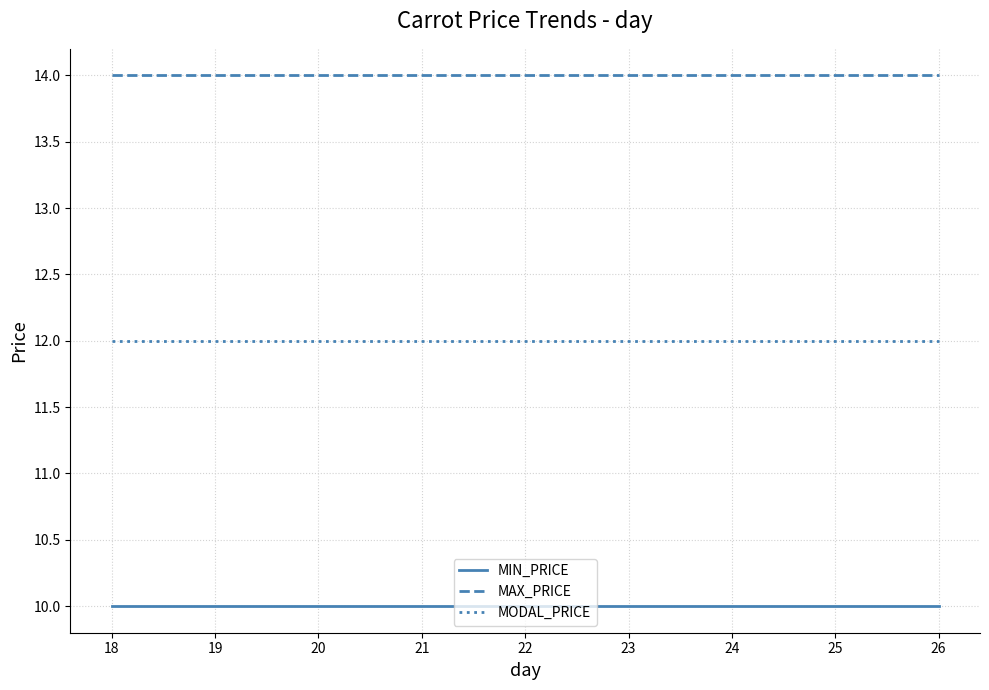

What is the spread (max minus min) of values at 26?

4